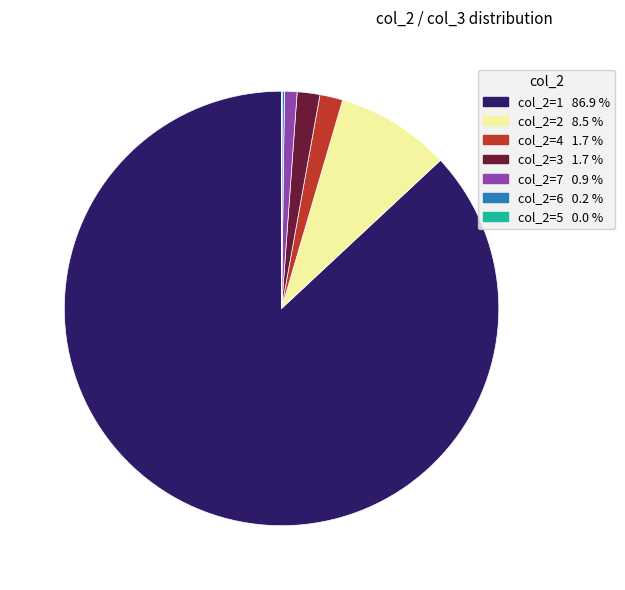

Is there any slice that represents more than half of the pie?

Yes